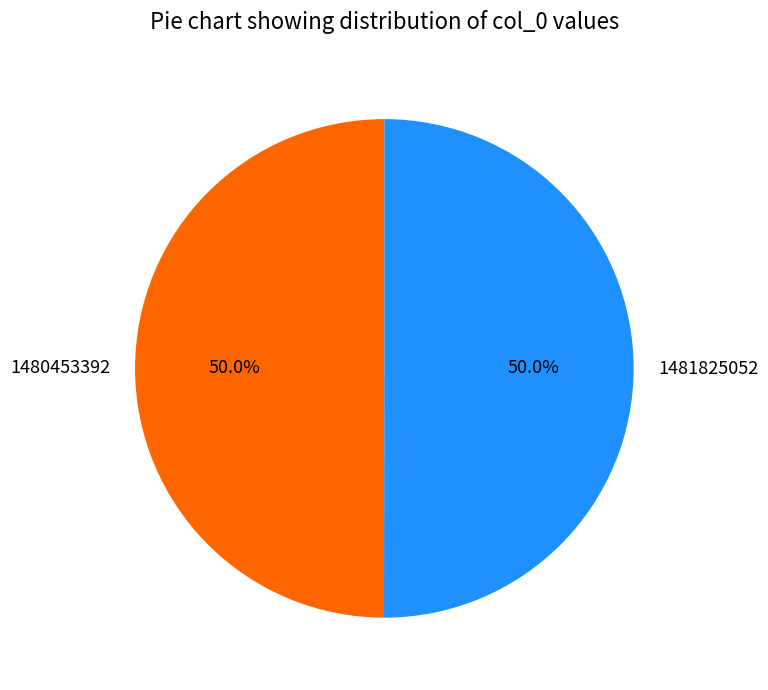

To the nearest percent, what is the average slice percentage?

50%